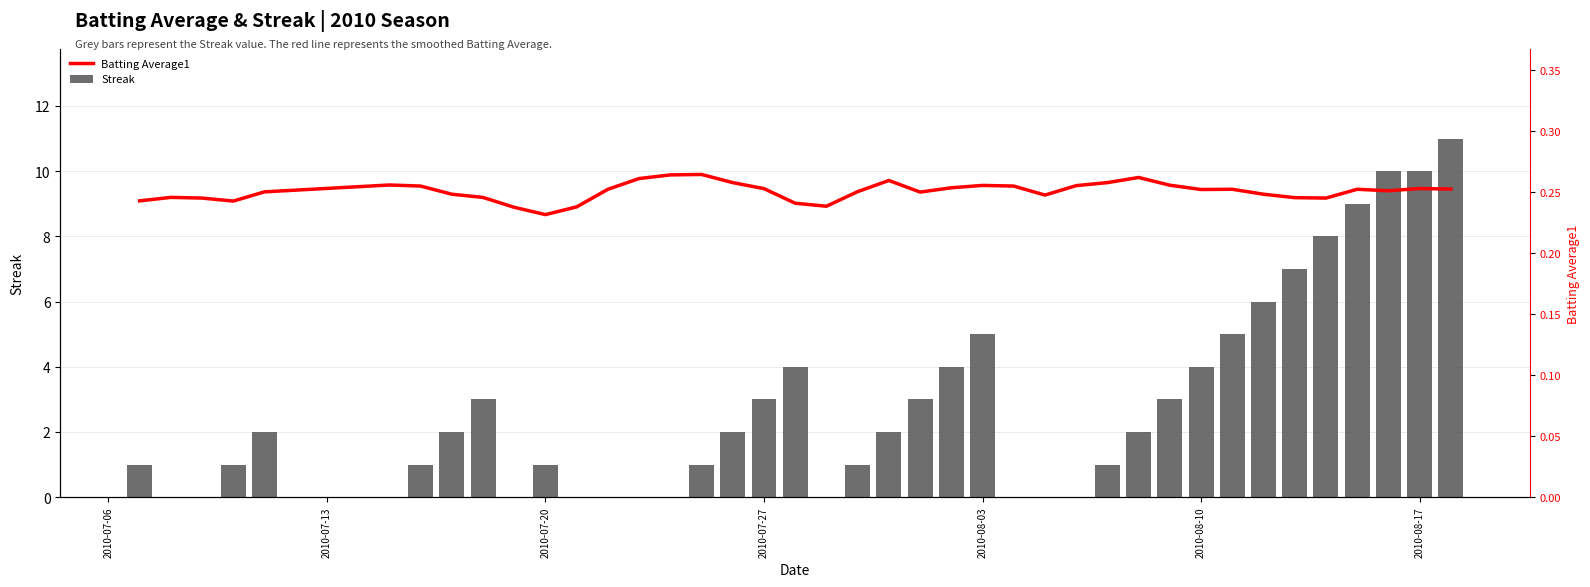

How many data points in Streak are above 2?

16